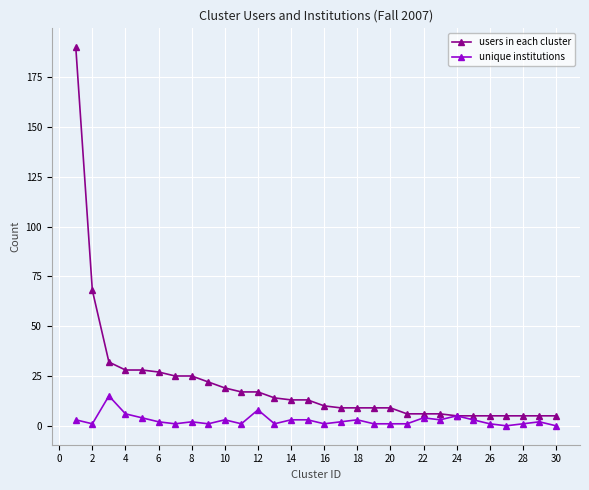

Which series has the largest range (max minus min)?

users in each cluster